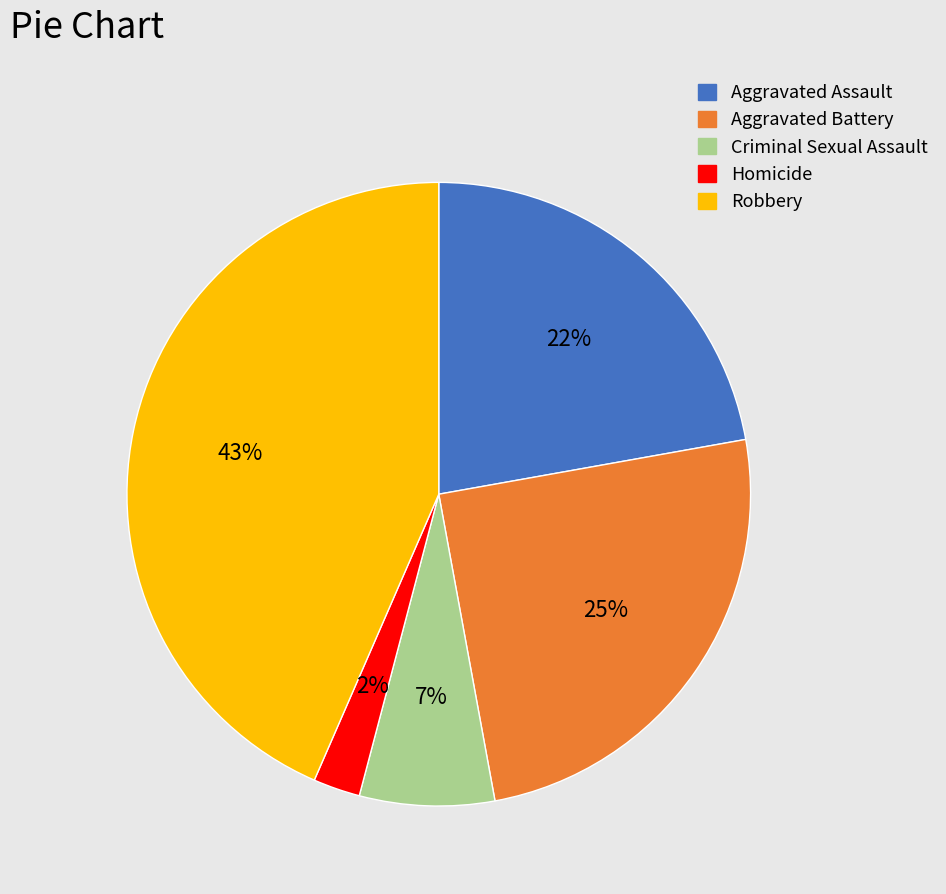

To the nearest percent, what is the difference between the Aggravated Assault and Criminal Sexual Assault slice percentages?

15%